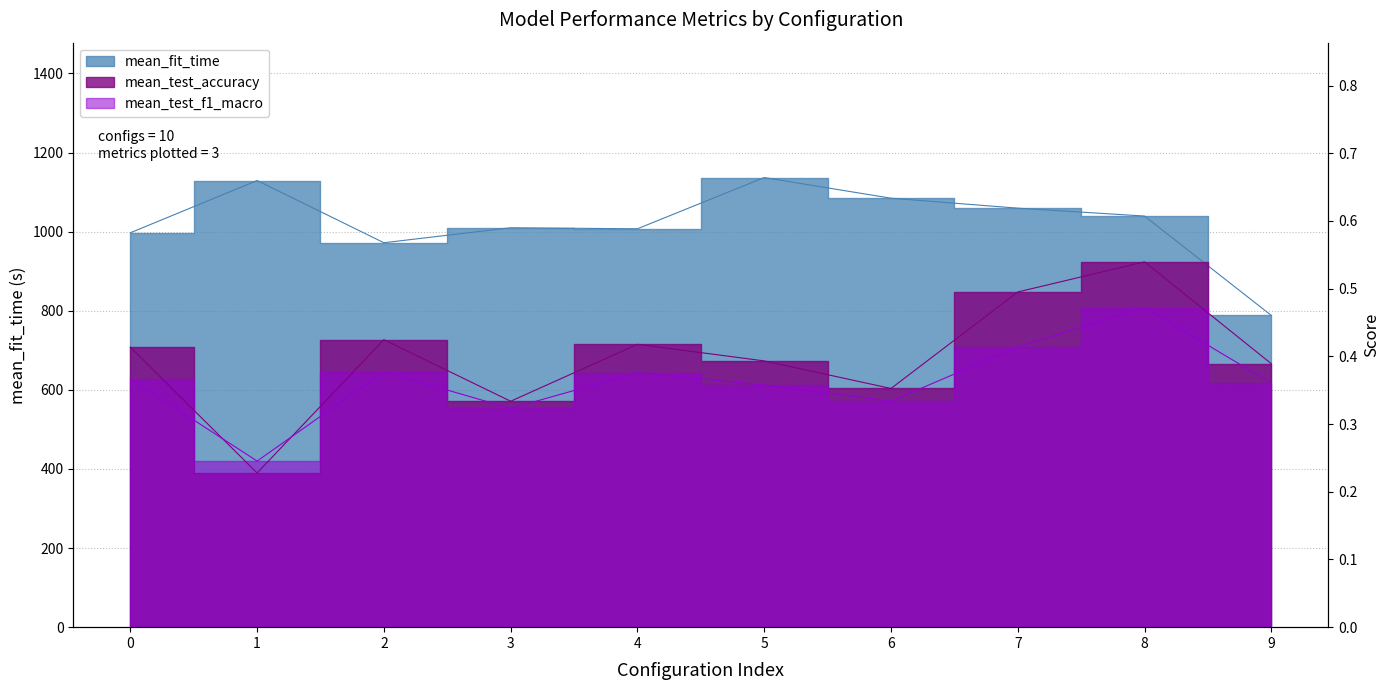

Is it true that mean_test_accuracy equals 0.5 at 3?

False